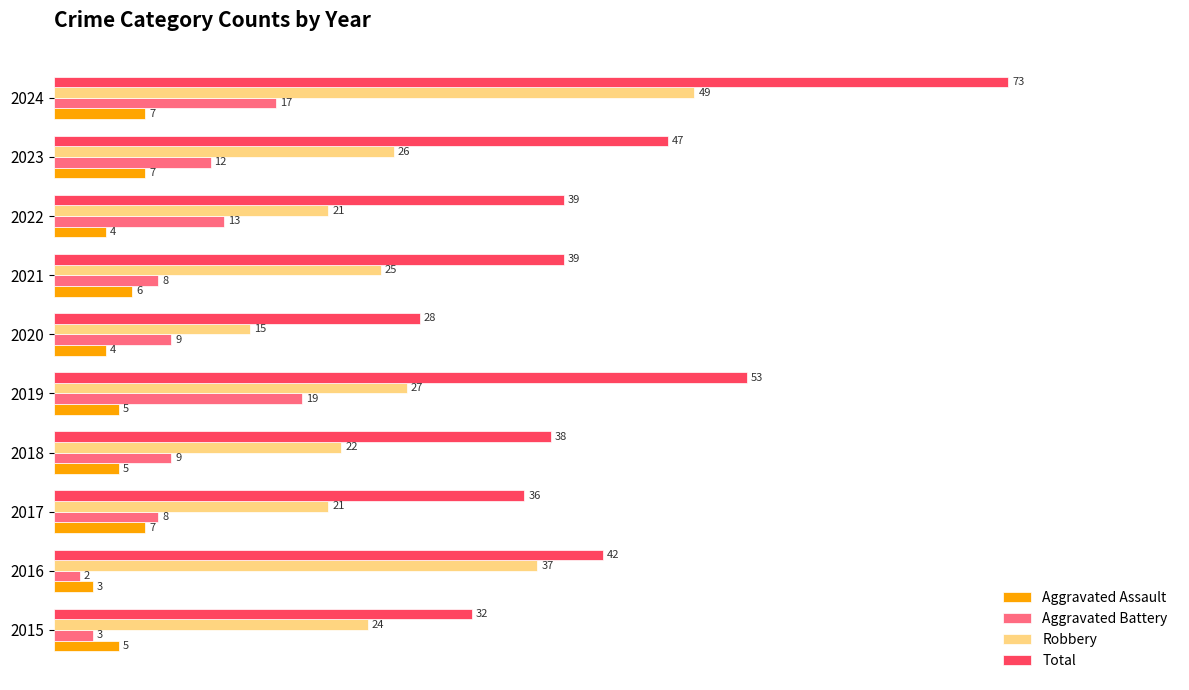

Which category has the highest value across all series?

2024